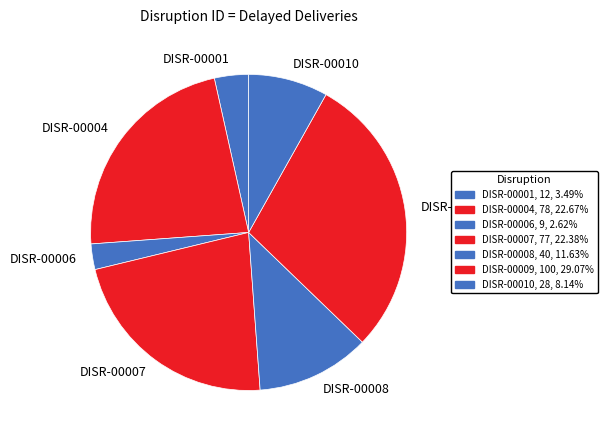

Does any single category account for the majority?

No